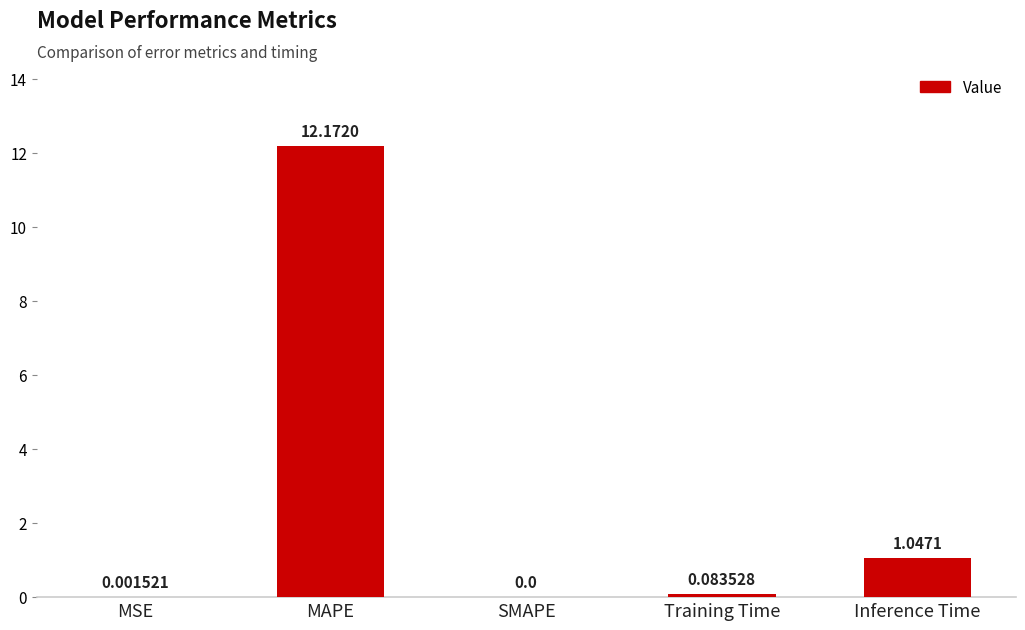

What is the sum of the values at Training Time and Inference Time?

1.1